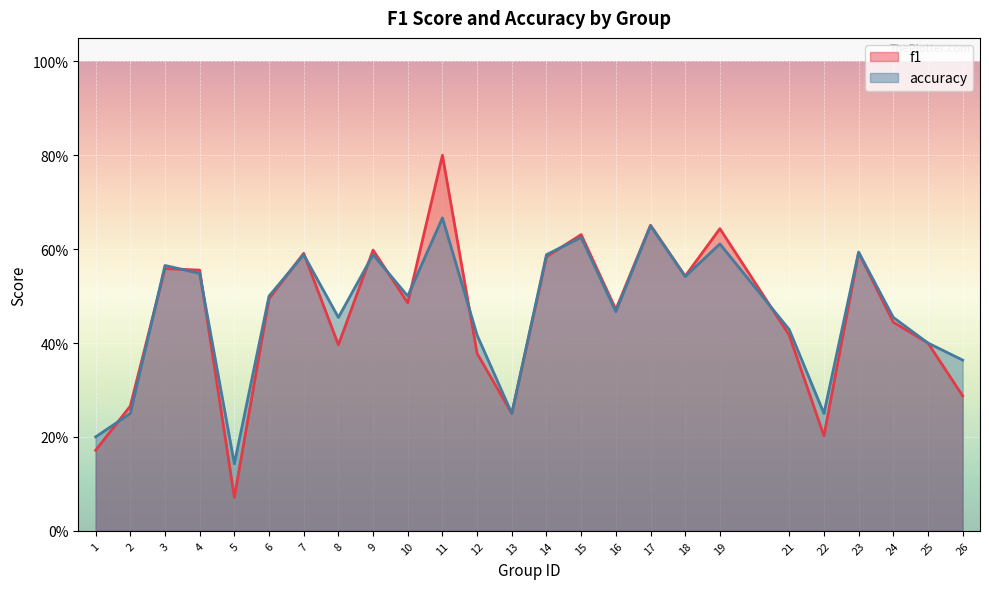

At which category does the chart reach its minimum across all series?

5